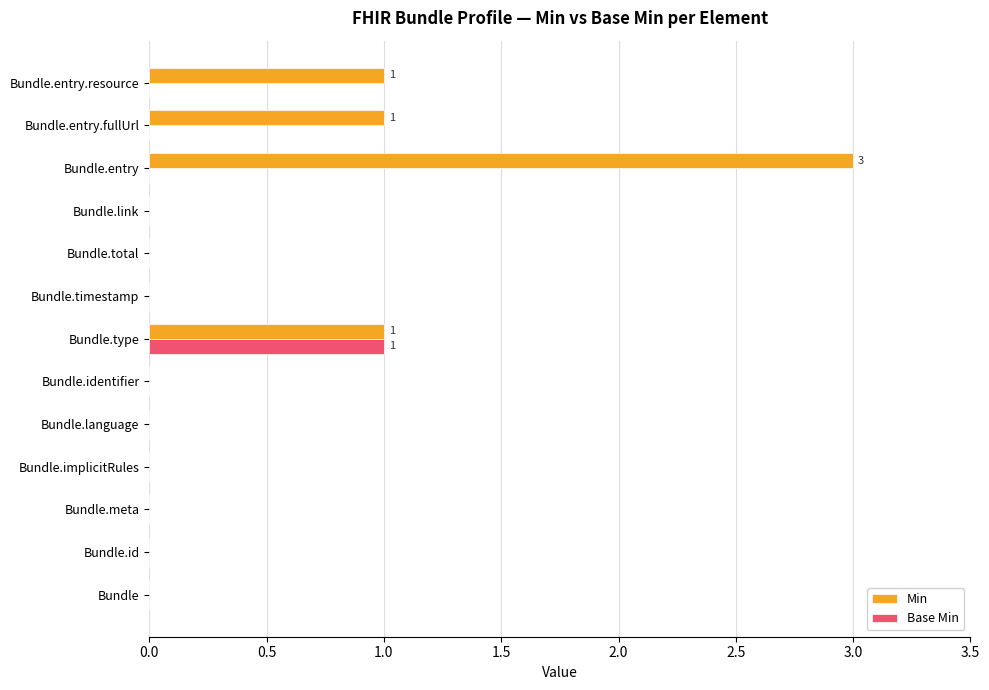

Count the number of categories in the chart.

13